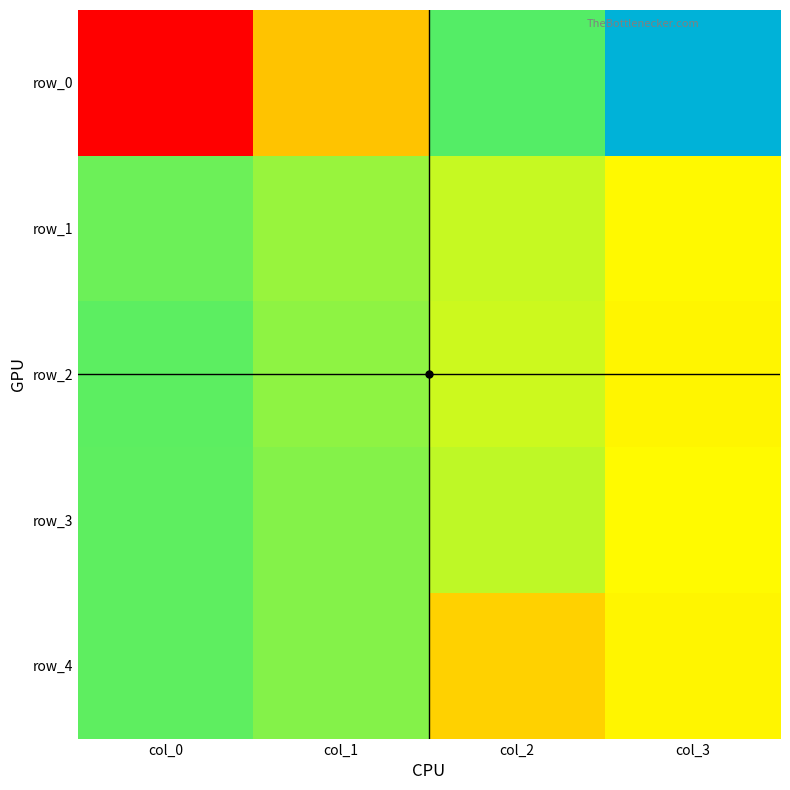

Read the row_0 value at col_1.

0.4